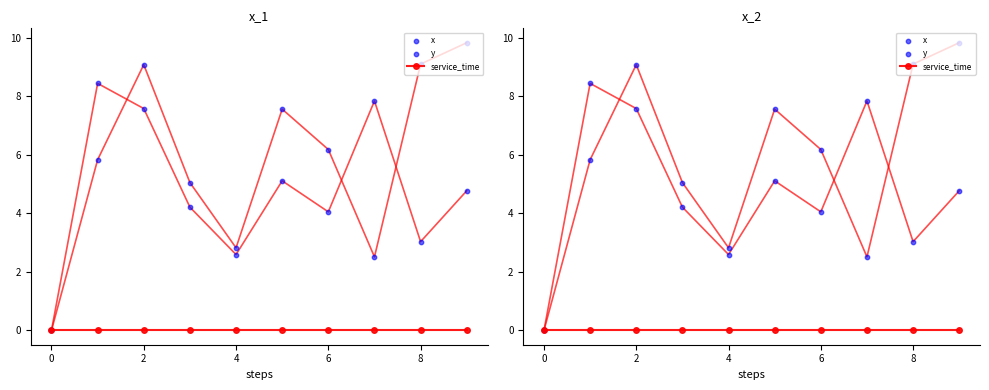

At how many categories does at least one series exceed 9?

3